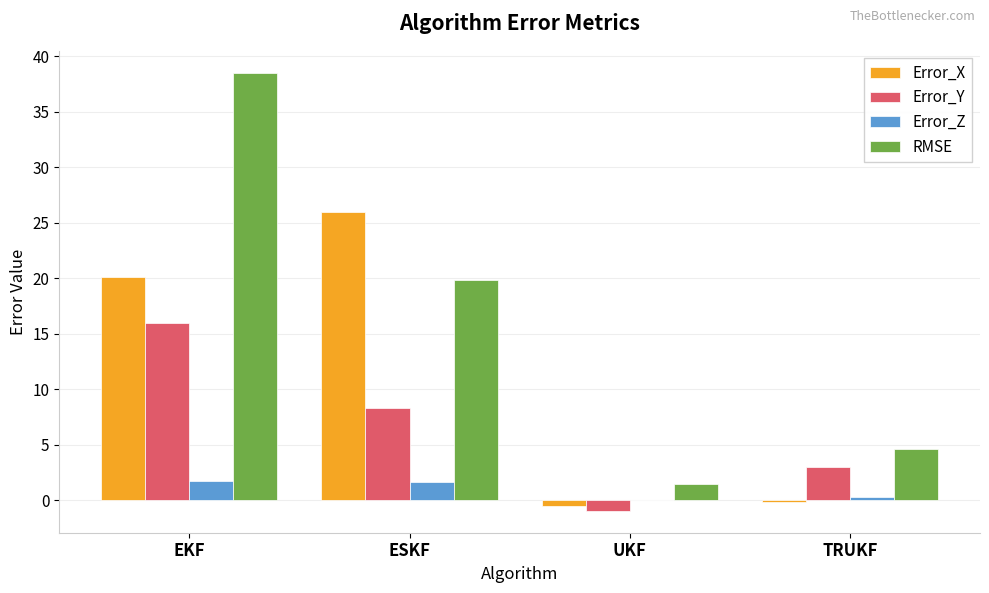

Which series changed the most between EKF and UKF?

RMSE